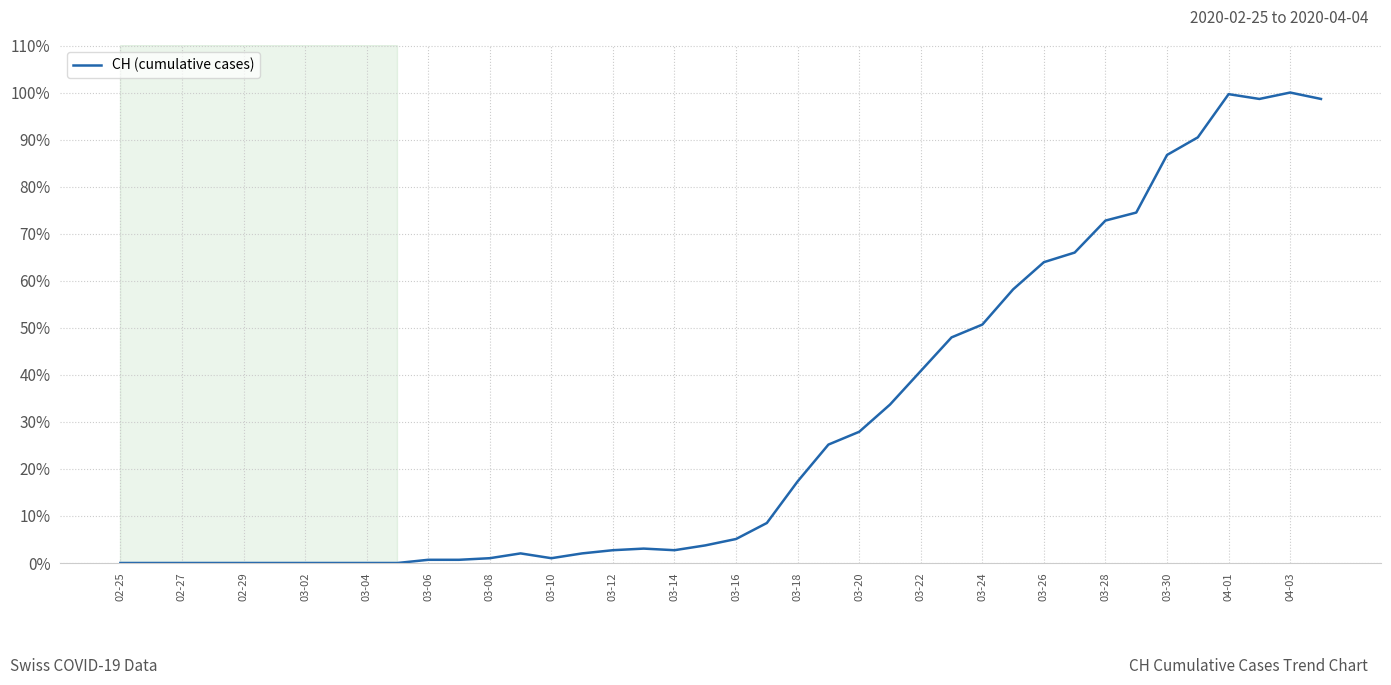

At which category does the chart reach its minimum across all series?

02-25